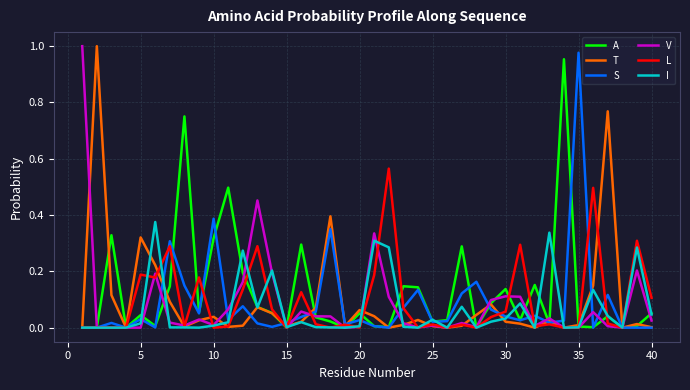

True or false: S has more than 0 points higher than both neighbors.

True